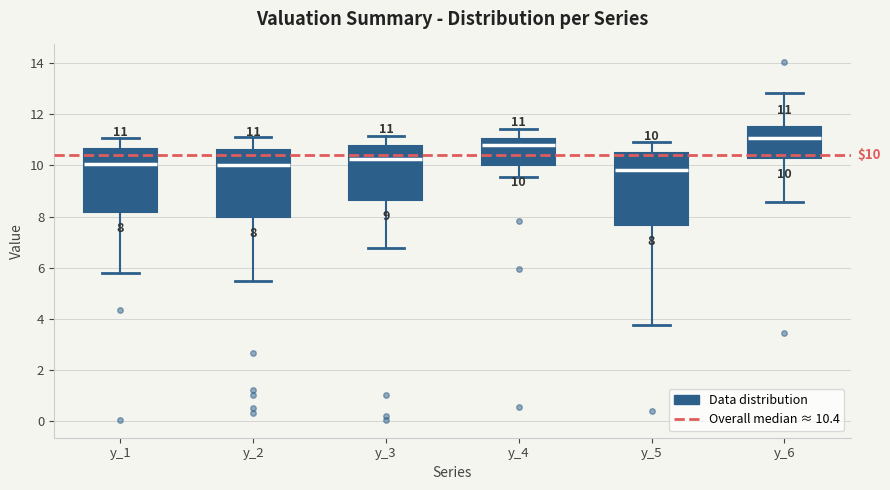

Which box has the highest median line?

y_6